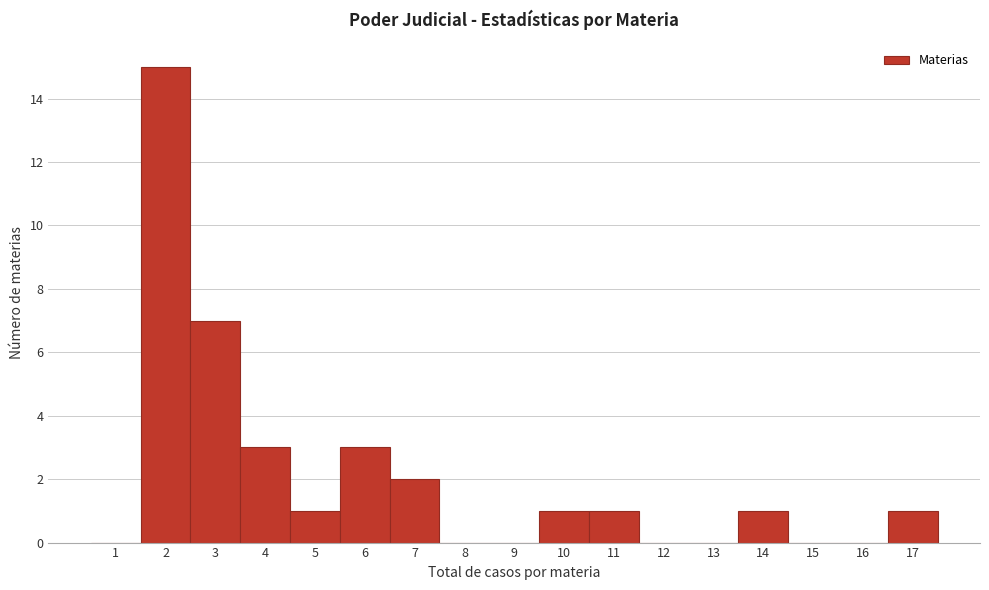

Reading right to left, list all the values displayed in this chart.

17=1	16=0	15=0	14=1	13=0	12=0	11=1	10=1	9=0	8=0	7=2	6=3	5=1	4=3	3=7	2=15	1=0